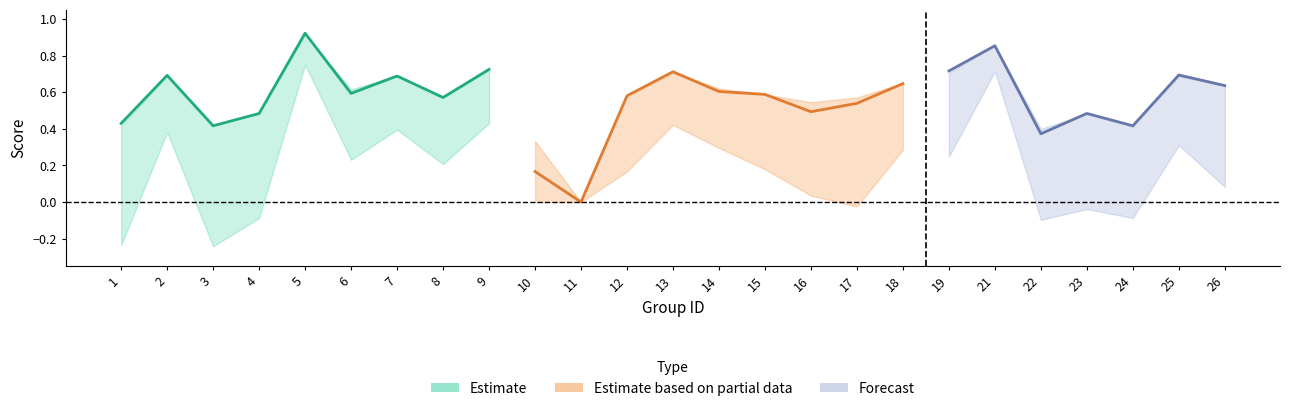

Which has a higher value, 18 or 26?

18